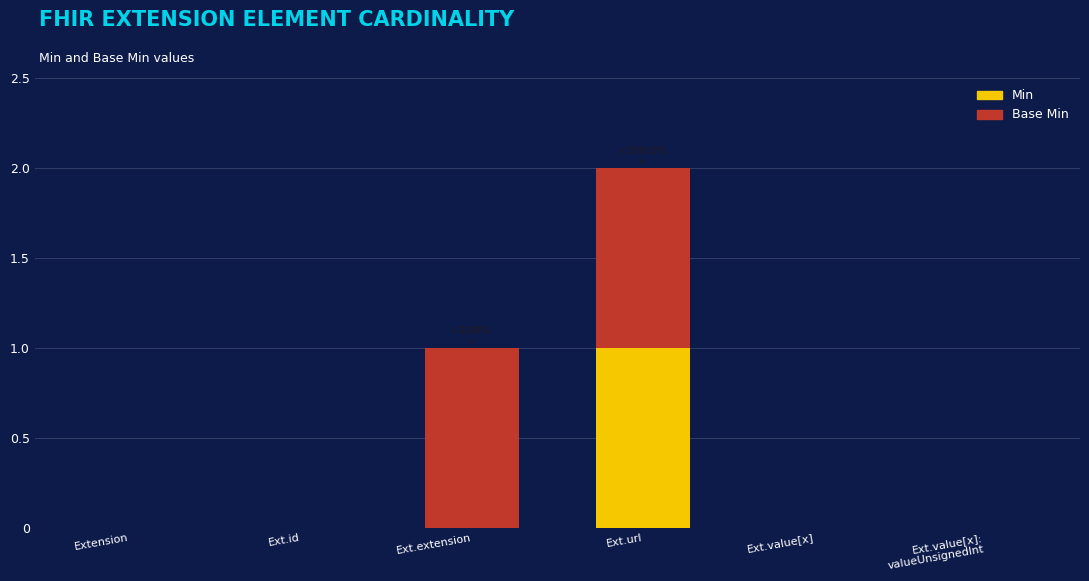

How many Min values are between 0 and 1?

6